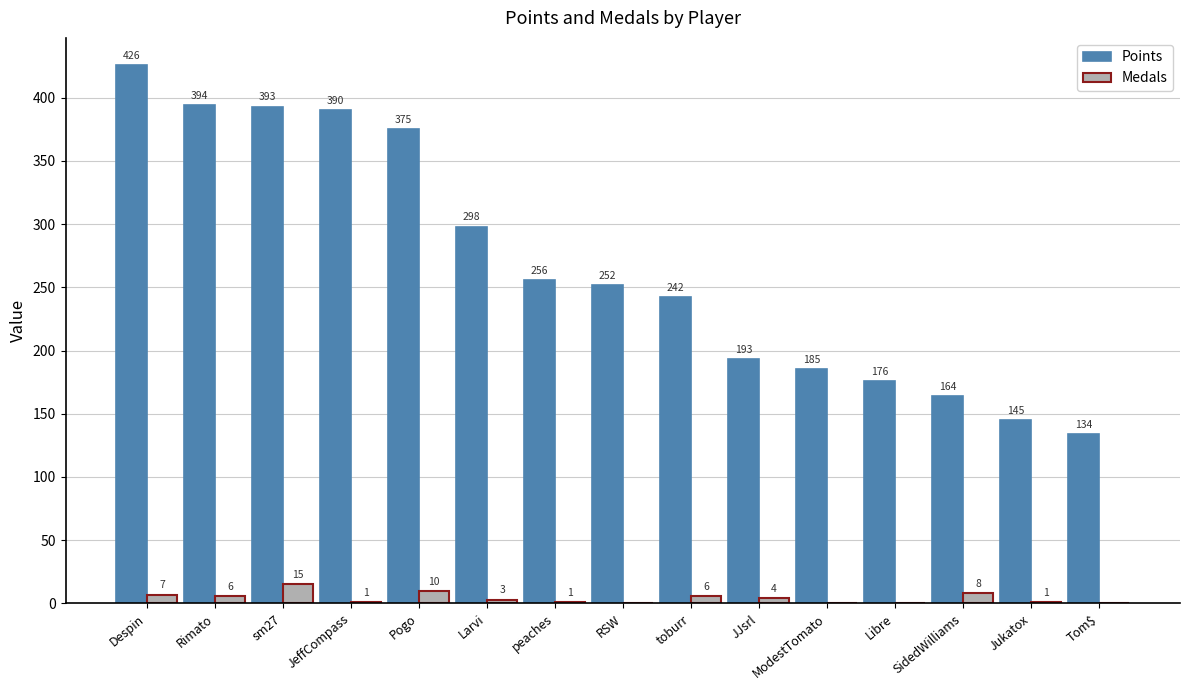

Reading left to right, extract all data points from this chart.

Points: Despin=426	Rimato=394	sm27=393	JeffCompass=390	Pogo=375	Larvi=298	peaches=256	RSW=252	toburr=242	JJsrl=193	ModestTomato=185	Libre=176	SidedWilliams=164	Jukatox=145	Tom$=134
Medals: Despin=7	Rimato=6	sm27=15	JeffCompass=1	Pogo=10	Larvi=3	peaches=1	RSW=0	toburr=6	JJsrl=4	ModestTomato=0	Libre=0	SidedWilliams=8	Jukatox=1	Tom$=0